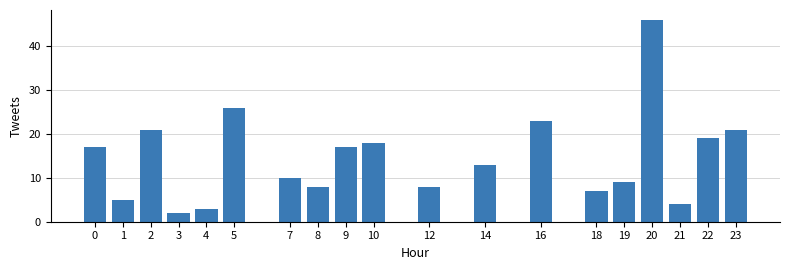

True or false: the data shows 6 at 21.

False